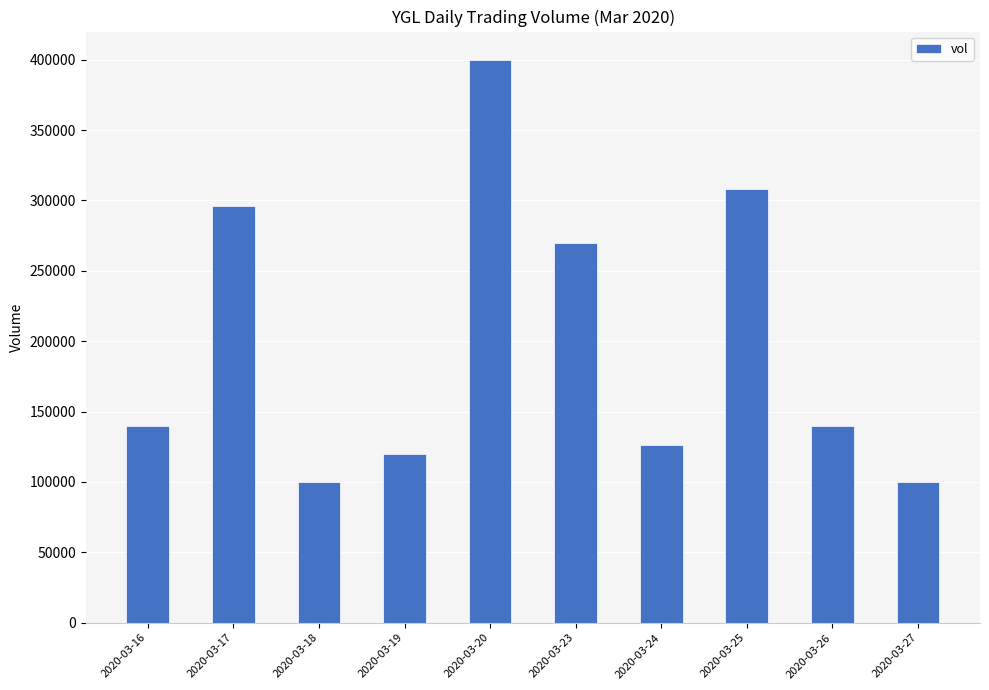

What is the change in value from 2020-03-19 to 2020-03-25?

+188000